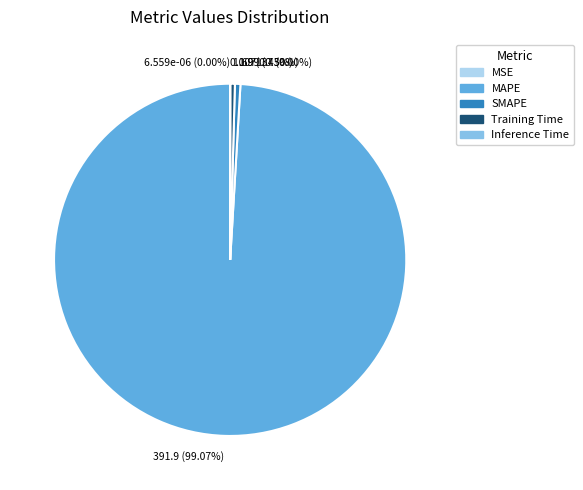

Which category has the biggest portion of the pie?

391.9 (99.07%)